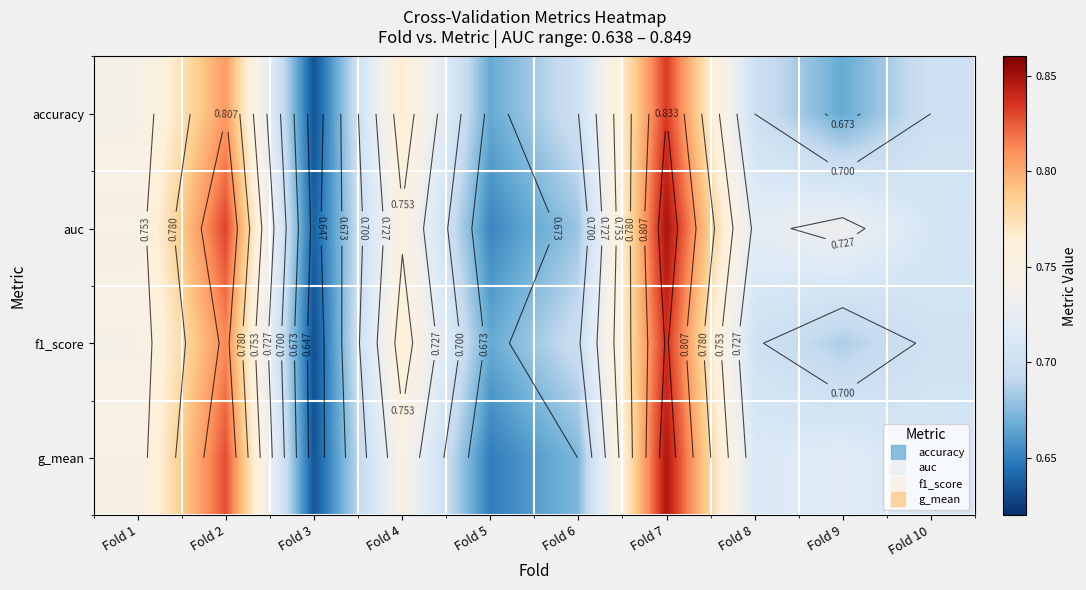

At how many categories does at least one series exceed 0?

10